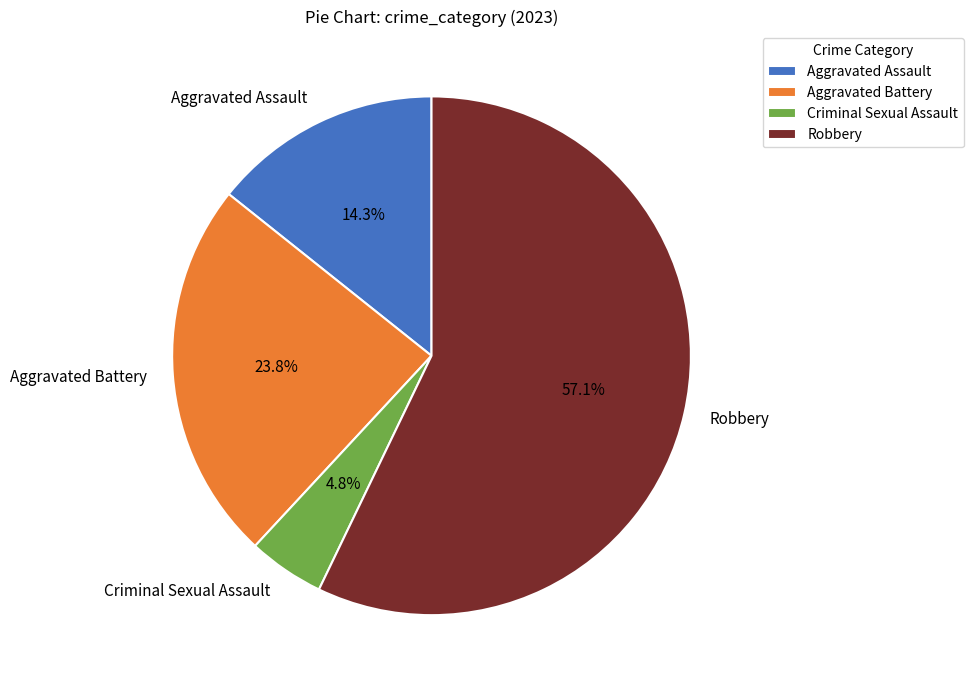

Combined, do Robbery and Aggravated Assault account for over 50%?

Yes